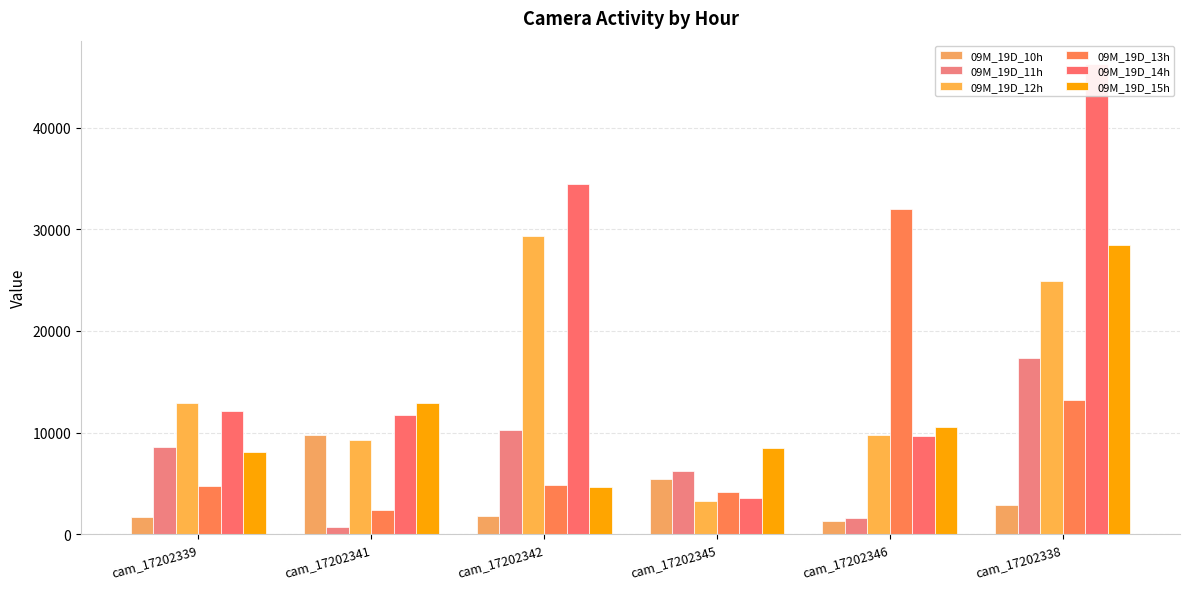

How many groups of bars are there?

6